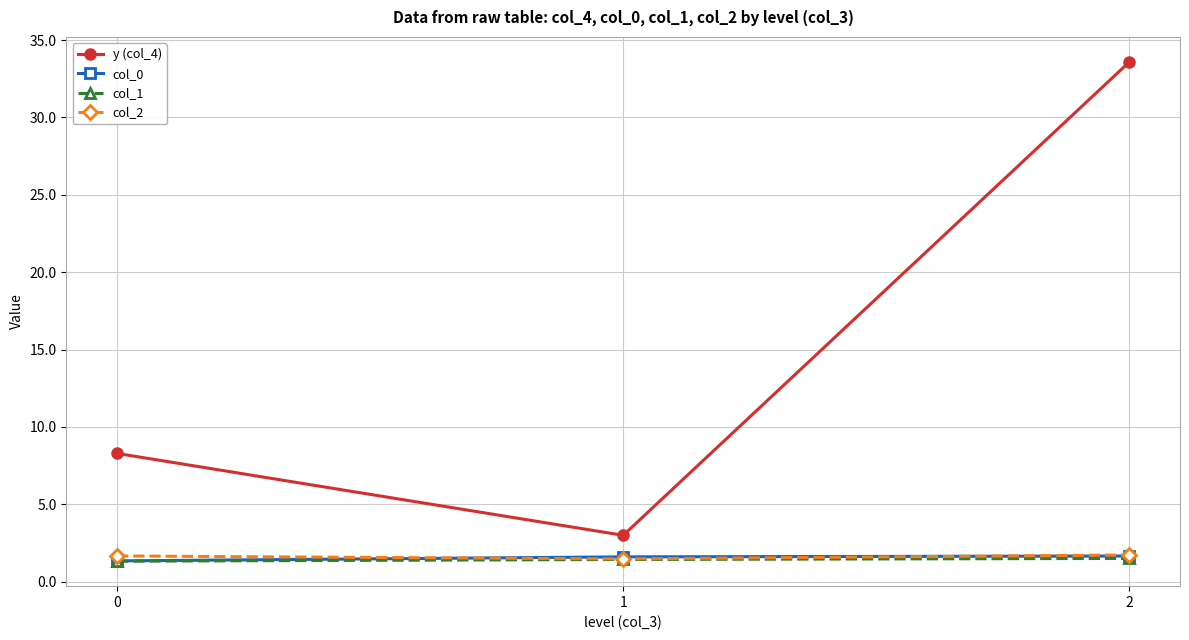

Which series has the largest total across all categories?

y (col_4)